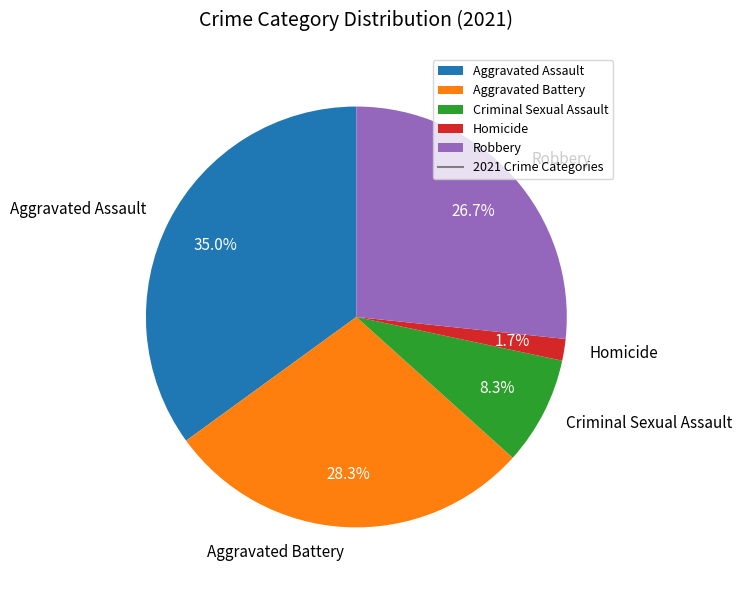

Combined, what portion of the pie is Criminal Sexual Assault and Aggravated Assault?

43.3%